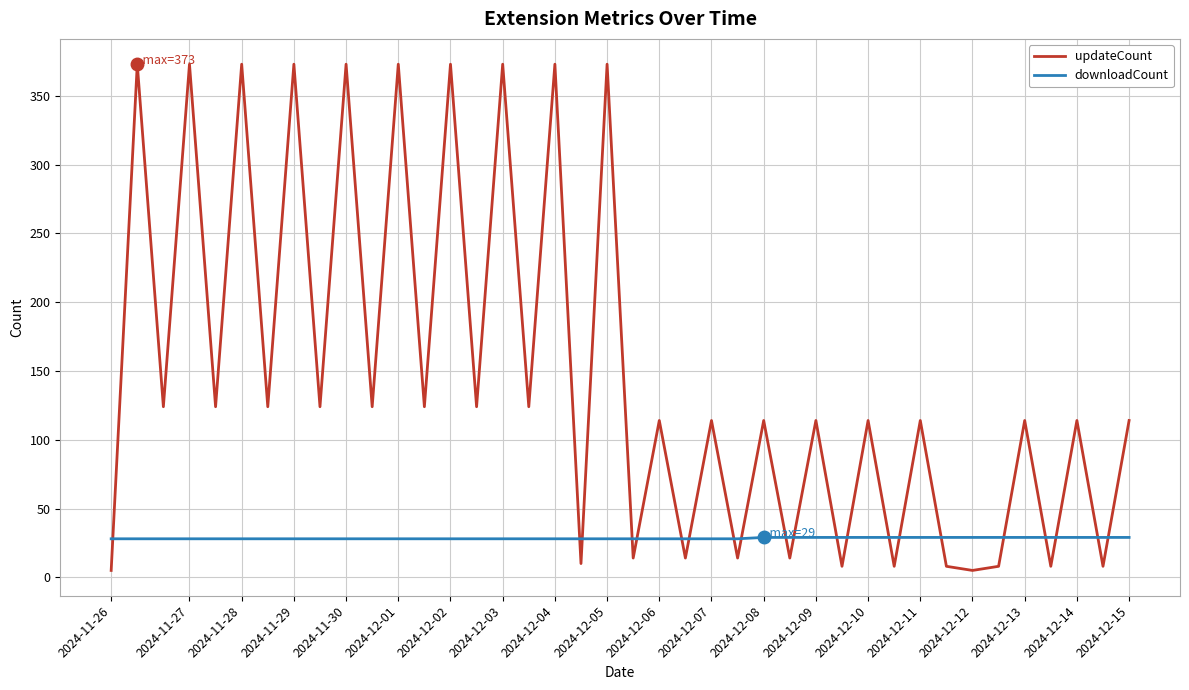

Which series has the largest range (max minus min)?

updateCount